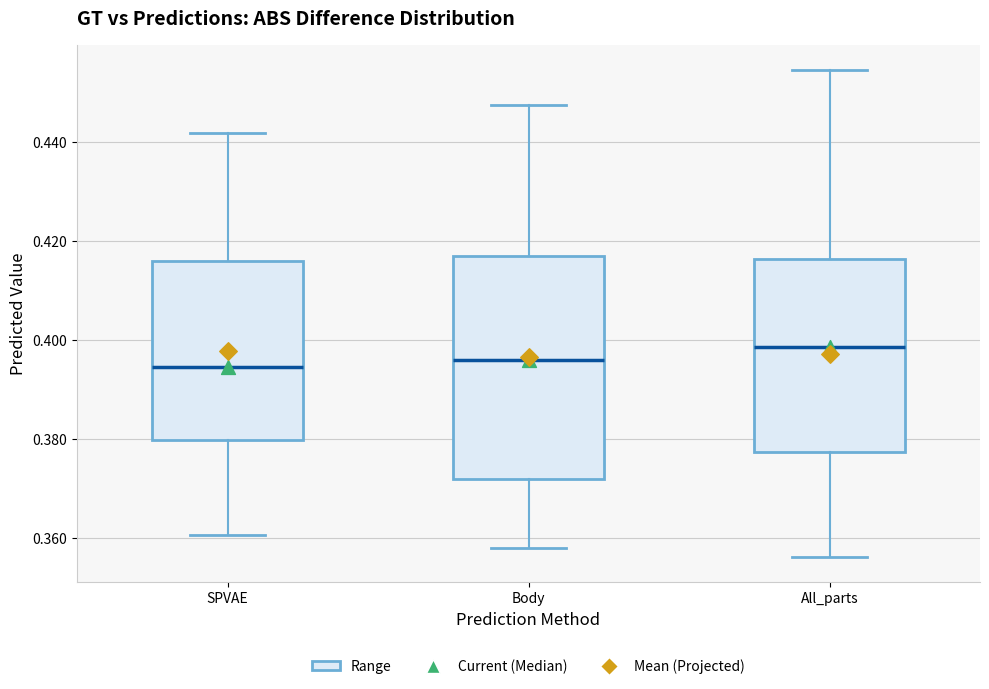

Reading left to right, read every box against the y-axis: the position of its median line, the range the box covers, and the ends of its whiskers. The values are not printed on the chart, so give them approximately, as read against the axis.

SPVAE: median 0.394, box 0.380 to 0.416, whiskers 0.360 to 0.442
Body: median 0.396, box 0.372 to 0.416, whiskers 0.358 to 0.448
All_parts: median 0.398, box 0.378 to 0.416, whiskers 0.356 to 0.454